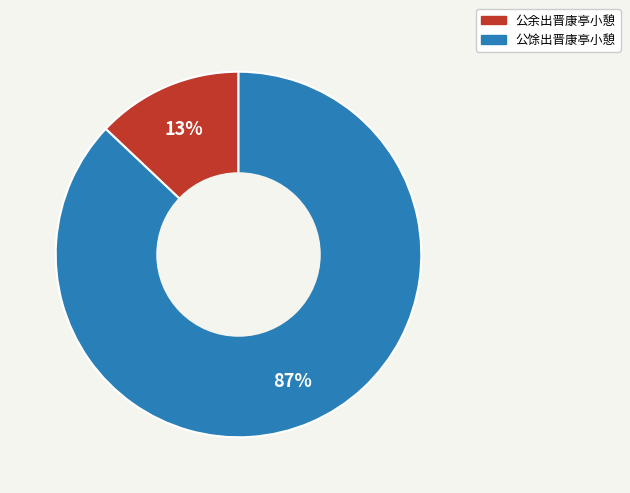

To the nearest percent, what is the difference between the 公馀出晋康亭小憩 and 公余出晋康亭小憩 slice percentages?

74%